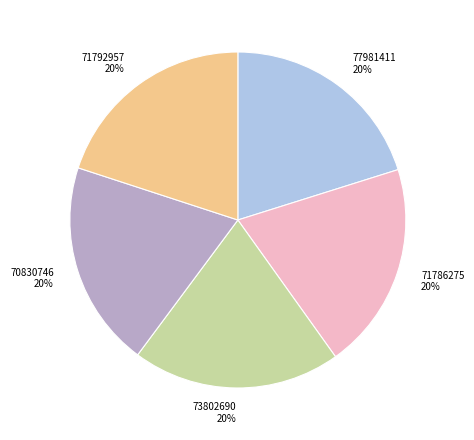

To the nearest percent, what percentage of the pie is 71786275?

20%